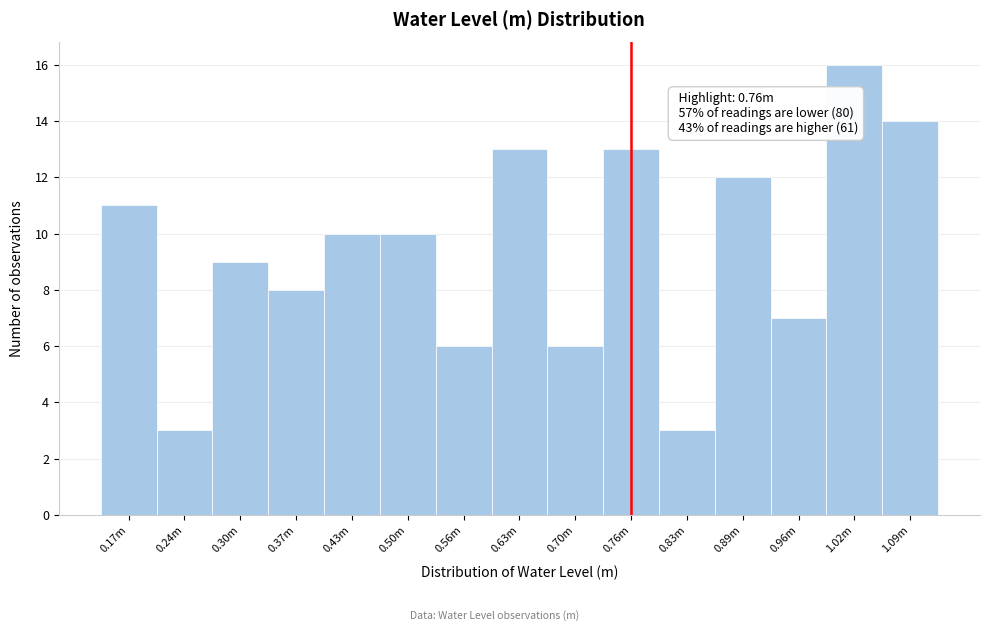

Reading right to left, what are all the values shown in this chart?

1.09m=14	1.02m=16	0.96m=7	0.89m=12	0.83m=3	0.76m=13	0.70m=6	0.63m=13	0.56m=6	0.50m=10	0.43m=10	0.37m=8	0.30m=9	0.24m=3	0.17m=11